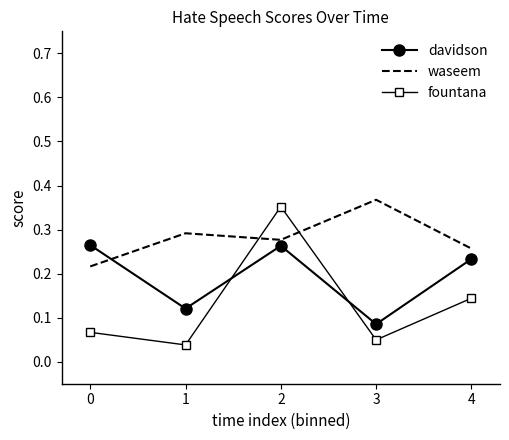

True or false: fountana and davidson cross at least once.

True